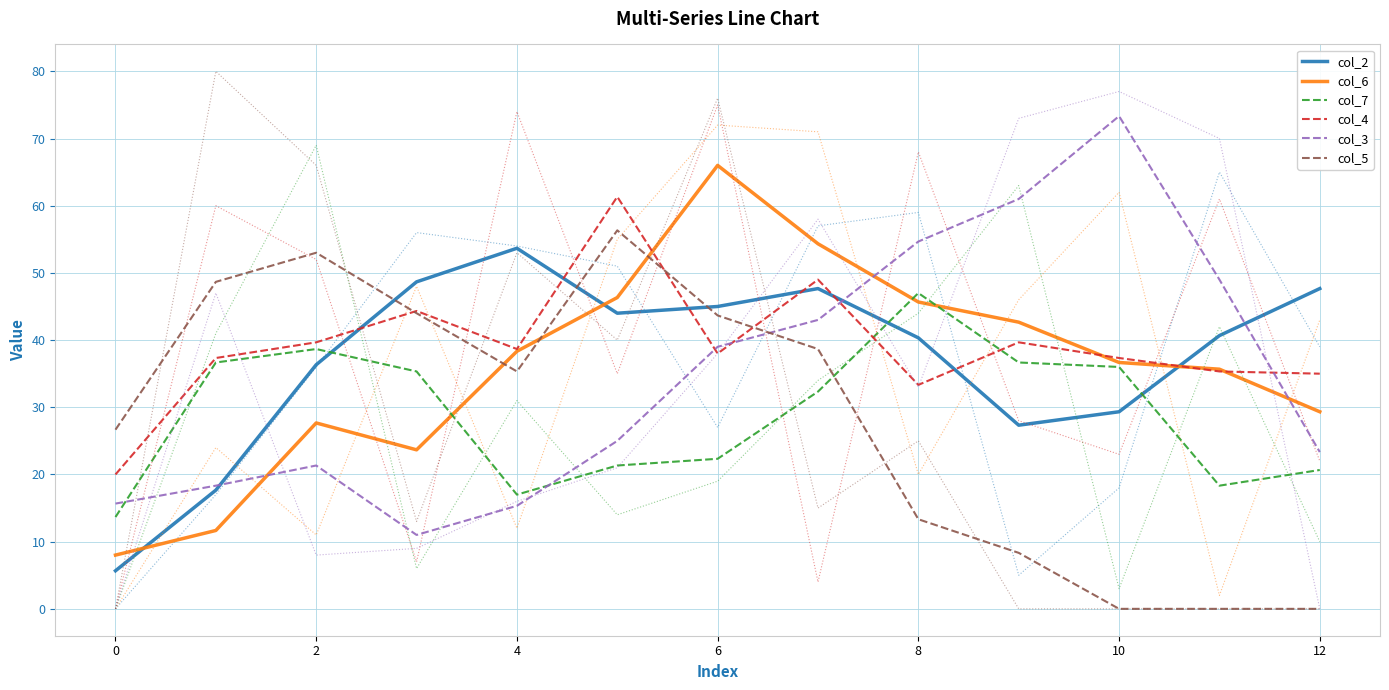

At which label is col_5 closest to 28?

0